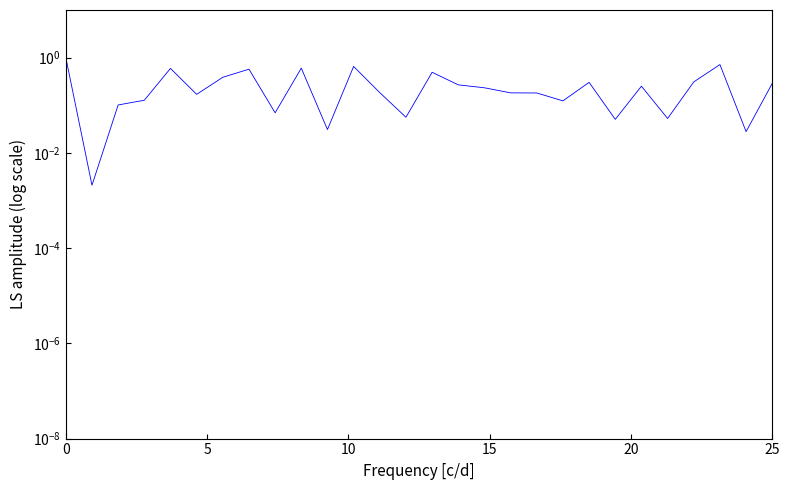

How many interior local valleys (lower than both neighbors) does the data have?

9